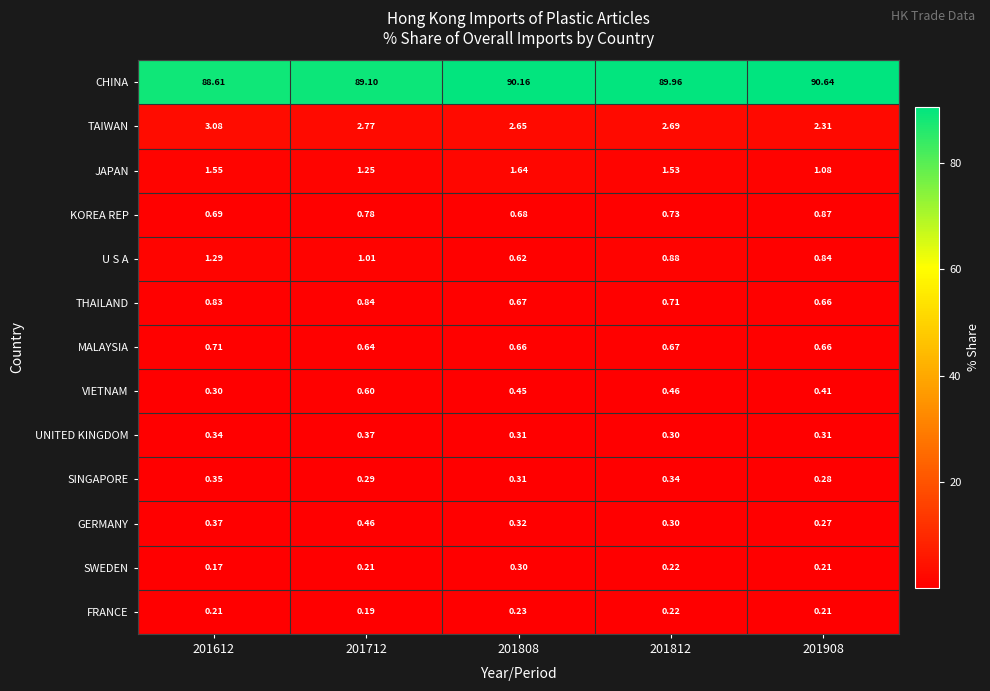

Is the value of GERMANY at 201808 greater than the value of CHINA at 201808?

No